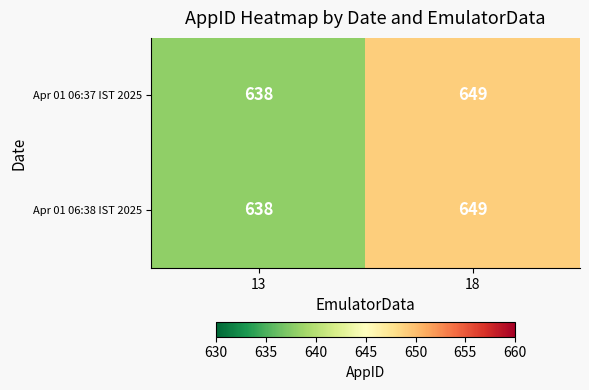

The Apr 01 06:37 IST 2025 series shows 638 at 13. True or false?

True